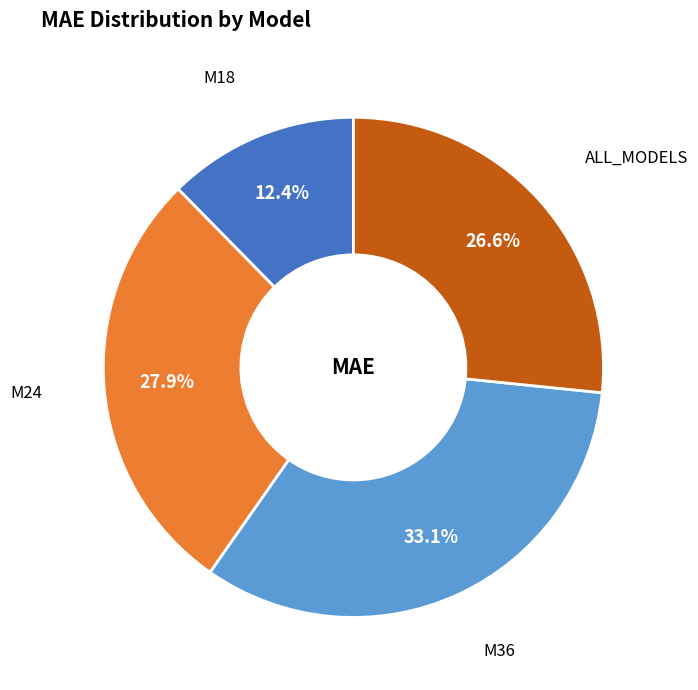

How many segments does this pie chart have?

4